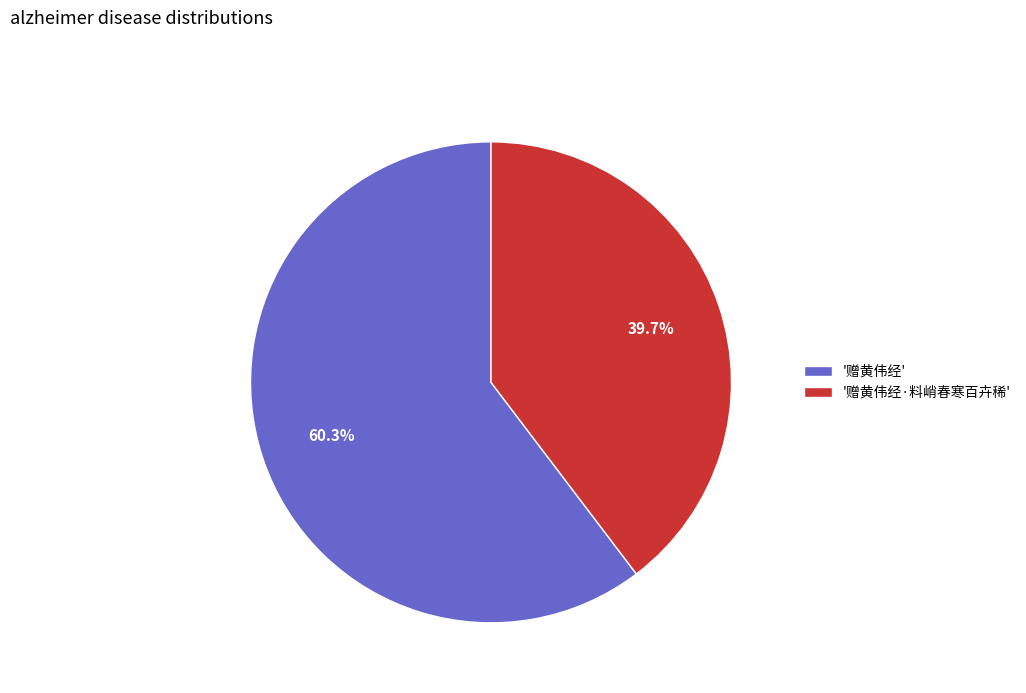

Rank the categories by value from lowest to highest.

'赠黄伟经·料峭春寒百卉稀', '赠黄伟经'